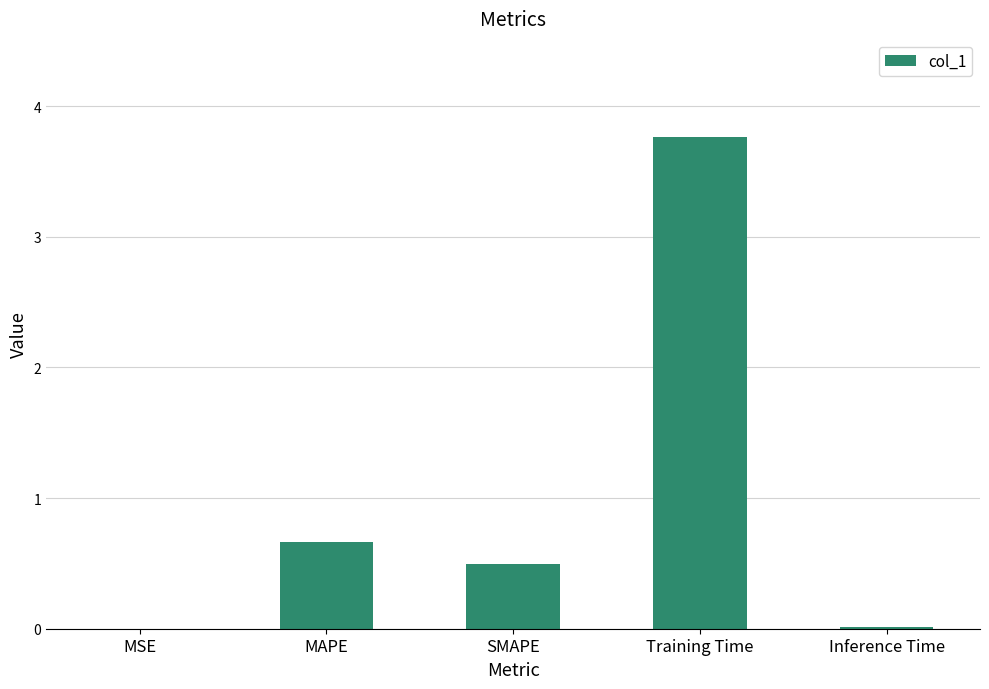

The value at SMAPE is 0.5. True or false?

True